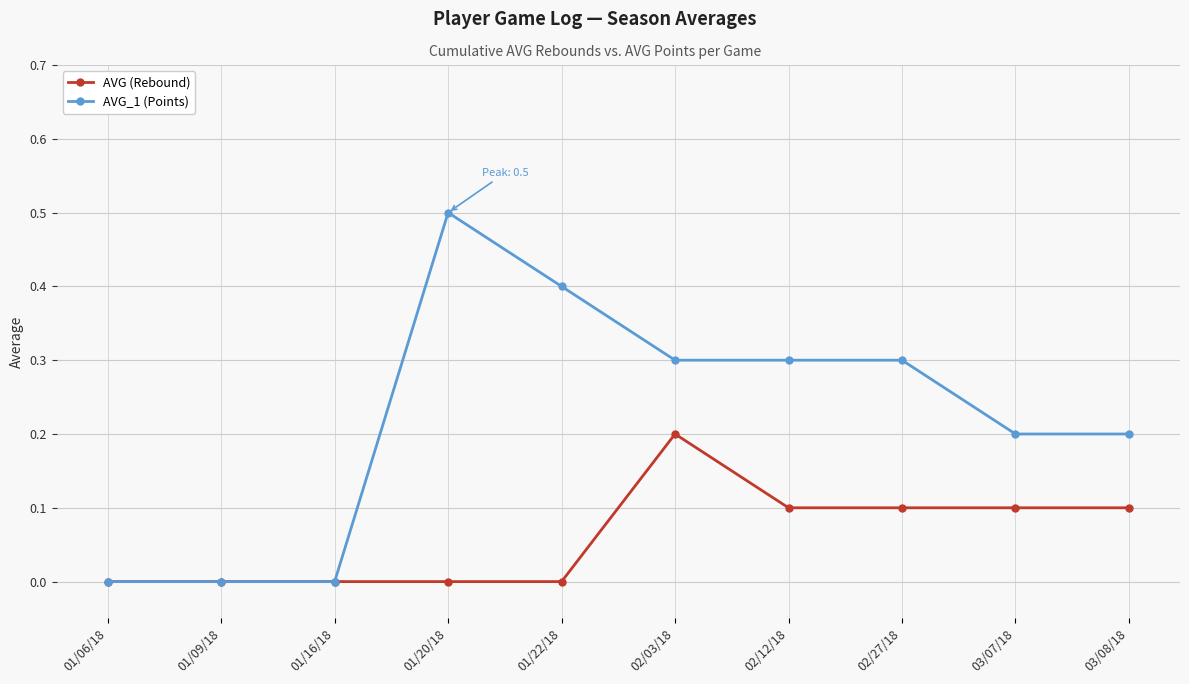

Reading left to right, list all the values displayed in this chart.

AVG (Rebound): 01/06/18=0.0	01/09/18=0.0	01/16/18=0.0	01/20/18=0.0	01/22/18=0.0	02/03/18=0.2	02/12/18=0.1	02/27/18=0.1	03/07/18=0.1	03/08/18=0.1
AVG_1 (Points): 01/06/18=0.0	01/09/18=0.0	01/16/18=0.0	01/20/18=0.5	01/22/18=0.4	02/03/18=0.3	02/12/18=0.3	02/27/18=0.3	03/07/18=0.2	03/08/18=0.2